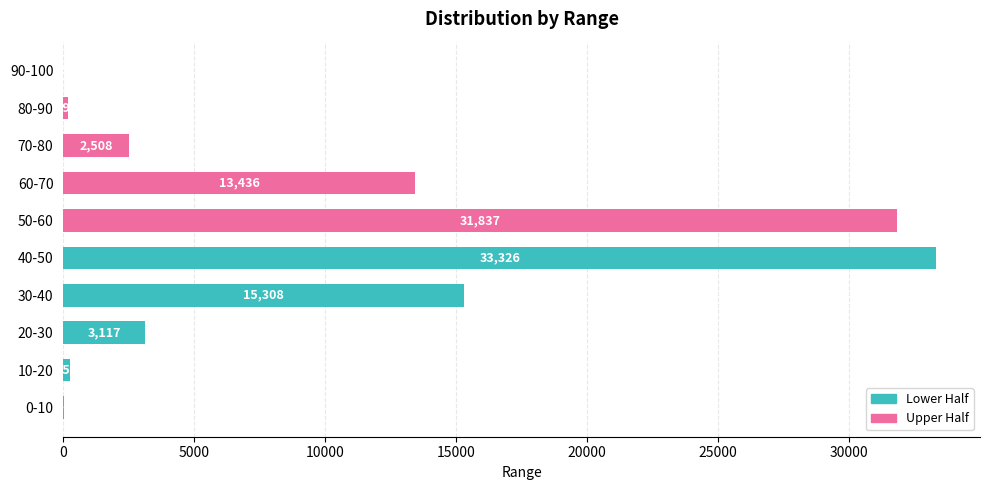

What is the sum of the values at 80-90 and 10-20?

449